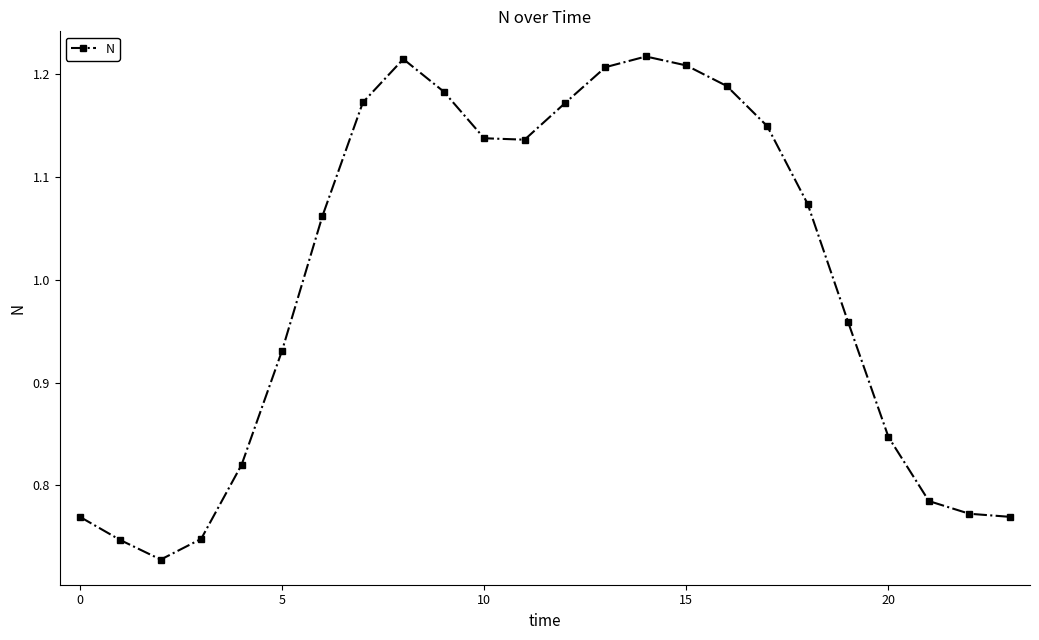

True or false: the data has more than 0 interior local peaks.

True